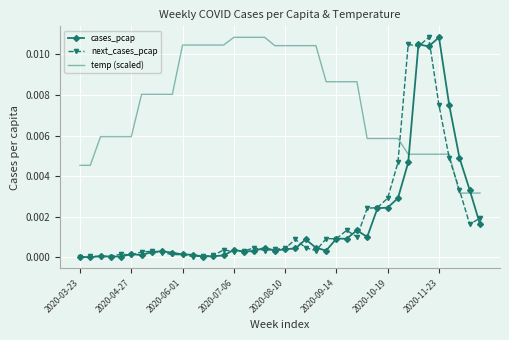

Which series has the largest total across all categories?

temp (scaled)